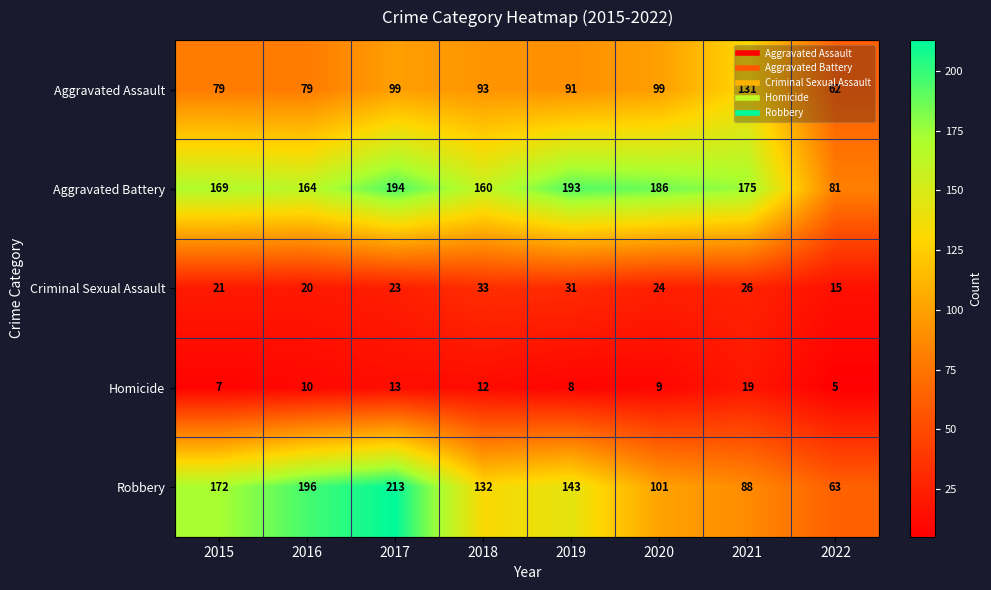

Rank the series at 2019 from highest to lowest value.

Aggravated Battery, Robbery, Aggravated Assault, Criminal Sexual Assault, Homicide